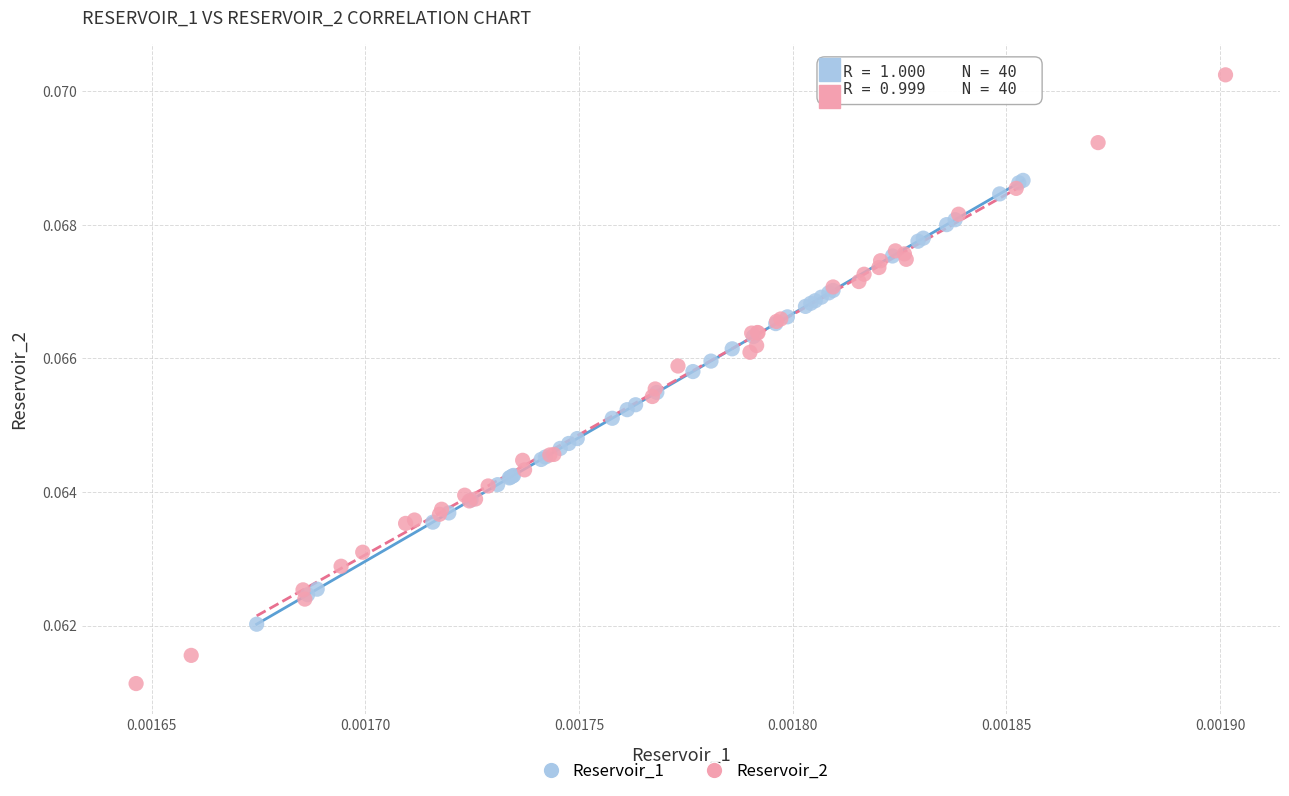

Which series has the largest Y range (max minus min)?

Reservoir_2